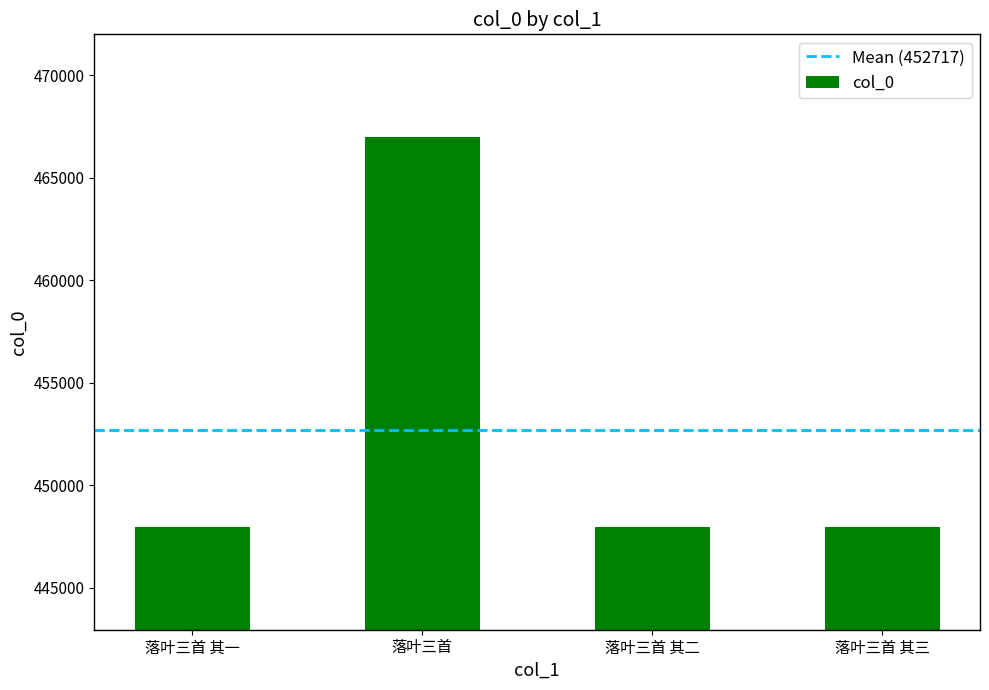

How many data points are less than 447954?

2